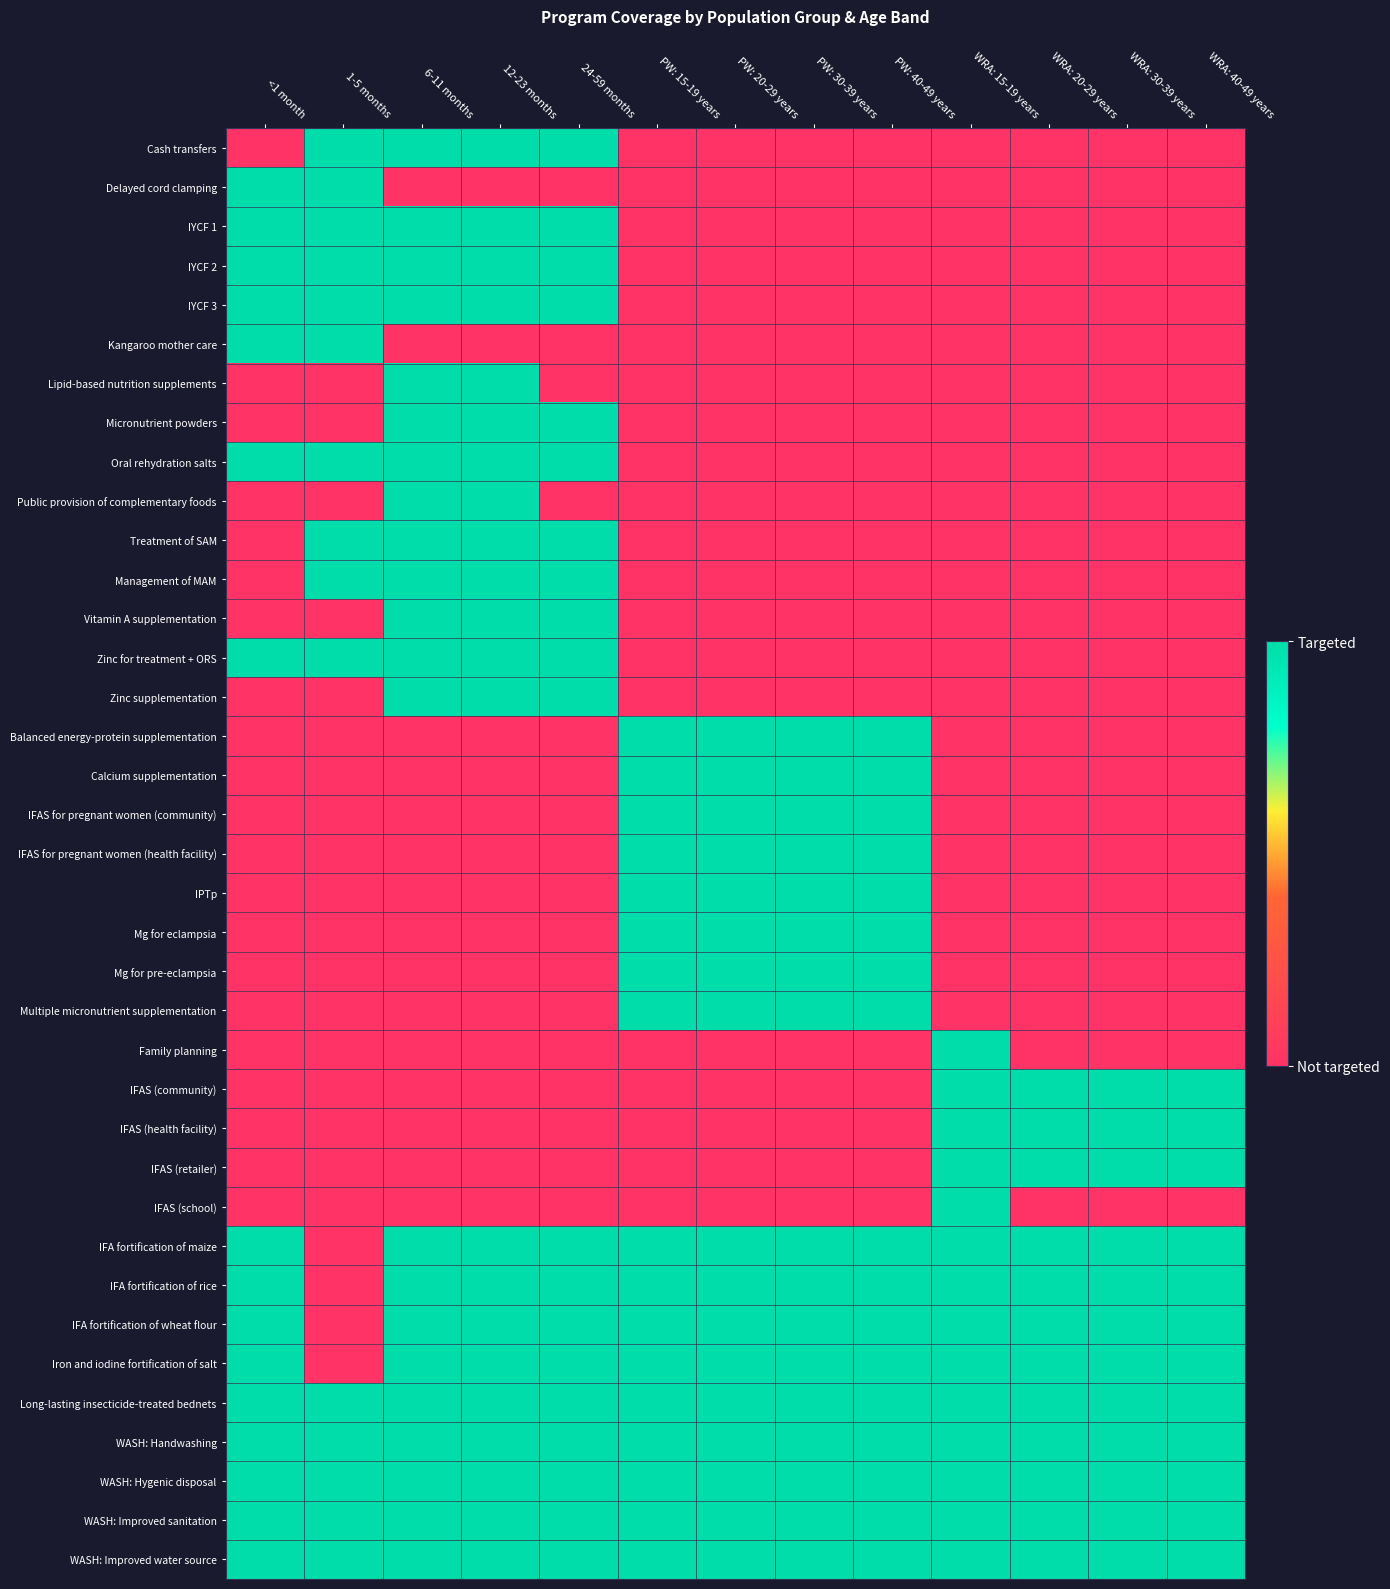

Reading right to left, list all the values displayed in this chart.

Cash transfers: WRA: 40-49 years=0	WRA: 30-39 years=0	WRA: 20-29 years=0	WRA: 15-19 years=0	PW: 40-49 years=0	PW: 30-39 years=0	PW: 20-29 years=0	PW: 15-19 years=0	24-59 months=1	12-23 months=1	6-11 months=1	1-5 months=1	<1 month=0
Delayed cord clamping: WRA: 40-49 years=0	WRA: 30-39 years=0	WRA: 20-29 years=0	WRA: 15-19 years=0	PW: 40-49 years=0	PW: 30-39 years=0	PW: 20-29 years=0	PW: 15-19 years=0	24-59 months=0	12-23 months=0	6-11 months=0	1-5 months=1	<1 month=1
IYCF 1: WRA: 40-49 years=0	WRA: 30-39 years=0	WRA: 20-29 years=0	WRA: 15-19 years=0	PW: 40-49 years=0	PW: 30-39 years=0	PW: 20-29 years=0	PW: 15-19 years=0	24-59 months=1	12-23 months=1	6-11 months=1	1-5 months=1	<1 month=1
IYCF 2: WRA: 40-49 years=0	WRA: 30-39 years=0	WRA: 20-29 years=0	WRA: 15-19 years=0	PW: 40-49 years=0	PW: 30-39 years=0	PW: 20-29 years=0	PW: 15-19 years=0	24-59 months=1	12-23 months=1	6-11 months=1	1-5 months=1	<1 month=1
IYCF 3: WRA: 40-49 years=0	WRA: 30-39 years=0	WRA: 20-29 years=0	WRA: 15-19 years=0	PW: 40-49 years=0	PW: 30-39 years=0	PW: 20-29 years=0	PW: 15-19 years=0	24-59 months=1	12-23 months=1	6-11 months=1	1-5 months=1	<1 month=1
Kangaroo mother care: WRA: 40-49 years=0	WRA: 30-39 years=0	WRA: 20-29 years=0	WRA: 15-19 years=0	PW: 40-49 years=0	PW: 30-39 years=0	PW: 20-29 years=0	PW: 15-19 years=0	24-59 months=0	12-23 months=0	6-11 months=0	1-5 months=1	<1 month=1
Lipid-based nutrition supplements: WRA: 40-49 years=0	WRA: 30-39 years=0	WRA: 20-29 years=0	WRA: 15-19 years=0	PW: 40-49 years=0	PW: 30-39 years=0	PW: 20-29 years=0	PW: 15-19 years=0	24-59 months=0	12-23 months=1	6-11 months=1	1-5 months=0	<1 month=0
Micronutrient powders: WRA: 40-49 years=0	WRA: 30-39 years=0	WRA: 20-29 years=0	WRA: 15-19 years=0	PW: 40-49 years=0	PW: 30-39 years=0	PW: 20-29 years=0	PW: 15-19 years=0	24-59 months=1	12-23 months=1	6-11 months=1	1-5 months=0	<1 month=0
Oral rehydration salts: WRA: 40-49 years=0	WRA: 30-39 years=0	WRA: 20-29 years=0	WRA: 15-19 years=0	PW: 40-49 years=0	PW: 30-39 years=0	PW: 20-29 years=0	PW: 15-19 years=0	24-59 months=1	12-23 months=1	6-11 months=1	1-5 months=1	<1 month=1
Public provision of complementary foods: WRA: 40-49 years=0	WRA: 30-39 years=0	WRA: 20-29 years=0	WRA: 15-19 years=0	PW: 40-49 years=0	PW: 30-39 years=0	PW: 20-29 years=0	PW: 15-19 years=0	24-59 months=0	12-23 months=1	6-11 months=1	1-5 months=0	<1 month=0
Treatment of SAM: WRA: 40-49 years=0	WRA: 30-39 years=0	WRA: 20-29 years=0	WRA: 15-19 years=0	PW: 40-49 years=0	PW: 30-39 years=0	PW: 20-29 years=0	PW: 15-19 years=0	24-59 months=1	12-23 months=1	6-11 months=1	1-5 months=1	<1 month=0
Management of MAM: WRA: 40-49 years=0	WRA: 30-39 years=0	WRA: 20-29 years=0	WRA: 15-19 years=0	PW: 40-49 years=0	PW: 30-39 years=0	PW: 20-29 years=0	PW: 15-19 years=0	24-59 months=1	12-23 months=1	6-11 months=1	1-5 months=1	<1 month=0
Vitamin A supplementation: WRA: 40-49 years=0	WRA: 30-39 years=0	WRA: 20-29 years=0	WRA: 15-19 years=0	PW: 40-49 years=0	PW: 30-39 years=0	PW: 20-29 years=0	PW: 15-19 years=0	24-59 months=1	12-23 months=1	6-11 months=1	1-5 months=0	<1 month=0
Zinc for treatment + ORS: WRA: 40-49 years=0	WRA: 30-39 years=0	WRA: 20-29 years=0	WRA: 15-19 years=0	PW: 40-49 years=0	PW: 30-39 years=0	PW: 20-29 years=0	PW: 15-19 years=0	24-59 months=1	12-23 months=1	6-11 months=1	1-5 months=1	<1 month=1
Zinc supplementation: WRA: 40-49 years=0	WRA: 30-39 years=0	WRA: 20-29 years=0	WRA: 15-19 years=0	PW: 40-49 years=0	PW: 30-39 years=0	PW: 20-29 years=0	PW: 15-19 years=0	24-59 months=1	12-23 months=1	6-11 months=1	1-5 months=0	<1 month=0
Balanced energy-protein supplementation: WRA: 40-49 years=0	WRA: 30-39 years=0	WRA: 20-29 years=0	WRA: 15-19 years=0	PW: 40-49 years=1	PW: 30-39 years=1	PW: 20-29 years=1	PW: 15-19 years=1	24-59 months=0	12-23 months=0	6-11 months=0	1-5 months=0	<1 month=0
Calcium supplementation: WRA: 40-49 years=0	WRA: 30-39 years=0	WRA: 20-29 years=0	WRA: 15-19 years=0	PW: 40-49 years=1	PW: 30-39 years=1	PW: 20-29 years=1	PW: 15-19 years=1	24-59 months=0	12-23 months=0	6-11 months=0	1-5 months=0	<1 month=0
IFAS for pregnant women (community): WRA: 40-49 years=0	WRA: 30-39 years=0	WRA: 20-29 years=0	WRA: 15-19 years=0	PW: 40-49 years=1	PW: 30-39 years=1	PW: 20-29 years=1	PW: 15-19 years=1	24-59 months=0	12-23 months=0	6-11 months=0	1-5 months=0	<1 month=0
IFAS for pregnant women (health facility): WRA: 40-49 years=0	WRA: 30-39 years=0	WRA: 20-29 years=0	WRA: 15-19 years=0	PW: 40-49 years=1	PW: 30-39 years=1	PW: 20-29 years=1	PW: 15-19 years=1	24-59 months=0	12-23 months=0	6-11 months=0	1-5 months=0	<1 month=0
IPTp: WRA: 40-49 years=0	WRA: 30-39 years=0	WRA: 20-29 years=0	WRA: 15-19 years=0	PW: 40-49 years=1	PW: 30-39 years=1	PW: 20-29 years=1	PW: 15-19 years=1	24-59 months=0	12-23 months=0	6-11 months=0	1-5 months=0	<1 month=0
Mg for eclampsia: WRA: 40-49 years=0	WRA: 30-39 years=0	WRA: 20-29 years=0	WRA: 15-19 years=0	PW: 40-49 years=1	PW: 30-39 years=1	PW: 20-29 years=1	PW: 15-19 years=1	24-59 months=0	12-23 months=0	6-11 months=0	1-5 months=0	<1 month=0
Mg for pre-eclampsia: WRA: 40-49 years=0	WRA: 30-39 years=0	WRA: 20-29 years=0	WRA: 15-19 years=0	PW: 40-49 years=1	PW: 30-39 years=1	PW: 20-29 years=1	PW: 15-19 years=1	24-59 months=0	12-23 months=0	6-11 months=0	1-5 months=0	<1 month=0
Multiple micronutrient supplementation: WRA: 40-49 years=0	WRA: 30-39 years=0	WRA: 20-29 years=0	WRA: 15-19 years=0	PW: 40-49 years=1	PW: 30-39 years=1	PW: 20-29 years=1	PW: 15-19 years=1	24-59 months=0	12-23 months=0	6-11 months=0	1-5 months=0	<1 month=0
Family planning: WRA: 40-49 years=0	WRA: 30-39 years=0	WRA: 20-29 years=0	WRA: 15-19 years=1	PW: 40-49 years=0	PW: 30-39 years=0	PW: 20-29 years=0	PW: 15-19 years=0	24-59 months=0	12-23 months=0	6-11 months=0	1-5 months=0	<1 month=0
IFAS (community): WRA: 40-49 years=1	WRA: 30-39 years=1	WRA: 20-29 years=1	WRA: 15-19 years=1	PW: 40-49 years=0	PW: 30-39 years=0	PW: 20-29 years=0	PW: 15-19 years=0	24-59 months=0	12-23 months=0	6-11 months=0	1-5 months=0	<1 month=0
IFAS (health facility): WRA: 40-49 years=1	WRA: 30-39 years=1	WRA: 20-29 years=1	WRA: 15-19 years=1	PW: 40-49 years=0	PW: 30-39 years=0	PW: 20-29 years=0	PW: 15-19 years=0	24-59 months=0	12-23 months=0	6-11 months=0	1-5 months=0	<1 month=0
IFAS (retailer): WRA: 40-49 years=1	WRA: 30-39 years=1	WRA: 20-29 years=1	WRA: 15-19 years=1	PW: 40-49 years=0	PW: 30-39 years=0	PW: 20-29 years=0	PW: 15-19 years=0	24-59 months=0	12-23 months=0	6-11 months=0	1-5 months=0	<1 month=0
IFAS (school): WRA: 40-49 years=0	WRA: 30-39 years=0	WRA: 20-29 years=0	WRA: 15-19 years=1	PW: 40-49 years=0	PW: 30-39 years=0	PW: 20-29 years=0	PW: 15-19 years=0	24-59 months=0	12-23 months=0	6-11 months=0	1-5 months=0	<1 month=0
IFA fortification of maize: WRA: 40-49 years=1	WRA: 30-39 years=1	WRA: 20-29 years=1	WRA: 15-19 years=1	PW: 40-49 years=1	PW: 30-39 years=1	PW: 20-29 years=1	PW: 15-19 years=1	24-59 months=1	12-23 months=1	6-11 months=1	1-5 months=0	<1 month=1
IFA fortification of rice: WRA: 40-49 years=1	WRA: 30-39 years=1	WRA: 20-29 years=1	WRA: 15-19 years=1	PW: 40-49 years=1	PW: 30-39 years=1	PW: 20-29 years=1	PW: 15-19 years=1	24-59 months=1	12-23 months=1	6-11 months=1	1-5 months=0	<1 month=1
IFA fortification of wheat flour: WRA: 40-49 years=1	WRA: 30-39 years=1	WRA: 20-29 years=1	WRA: 15-19 years=1	PW: 40-49 years=1	PW: 30-39 years=1	PW: 20-29 years=1	PW: 15-19 years=1	24-59 months=1	12-23 months=1	6-11 months=1	1-5 months=0	<1 month=1
Iron and iodine fortification of salt: WRA: 40-49 years=1	WRA: 30-39 years=1	WRA: 20-29 years=1	WRA: 15-19 years=1	PW: 40-49 years=1	PW: 30-39 years=1	PW: 20-29 years=1	PW: 15-19 years=1	24-59 months=1	12-23 months=1	6-11 months=1	1-5 months=0	<1 month=1
Long-lasting insecticide-treated bednets: WRA: 40-49 years=1	WRA: 30-39 years=1	WRA: 20-29 years=1	WRA: 15-19 years=1	PW: 40-49 years=1	PW: 30-39 years=1	PW: 20-29 years=1	PW: 15-19 years=1	24-59 months=1	12-23 months=1	6-11 months=1	1-5 months=1	<1 month=1
WASH: Handwashing: WRA: 40-49 years=1	WRA: 30-39 years=1	WRA: 20-29 years=1	WRA: 15-19 years=1	PW: 40-49 years=1	PW: 30-39 years=1	PW: 20-29 years=1	PW: 15-19 years=1	24-59 months=1	12-23 months=1	6-11 months=1	1-5 months=1	<1 month=1
WASH: Hygenic disposal: WRA: 40-49 years=1	WRA: 30-39 years=1	WRA: 20-29 years=1	WRA: 15-19 years=1	PW: 40-49 years=1	PW: 30-39 years=1	PW: 20-29 years=1	PW: 15-19 years=1	24-59 months=1	12-23 months=1	6-11 months=1	1-5 months=1	<1 month=1
WASH: Improved sanitation: WRA: 40-49 years=1	WRA: 30-39 years=1	WRA: 20-29 years=1	WRA: 15-19 years=1	PW: 40-49 years=1	PW: 30-39 years=1	PW: 20-29 years=1	PW: 15-19 years=1	24-59 months=1	12-23 months=1	6-11 months=1	1-5 months=1	<1 month=1
WASH: Improved water source: WRA: 40-49 years=1	WRA: 30-39 years=1	WRA: 20-29 years=1	WRA: 15-19 years=1	PW: 40-49 years=1	PW: 30-39 years=1	PW: 20-29 years=1	PW: 15-19 years=1	24-59 months=1	12-23 months=1	6-11 months=1	1-5 months=1	<1 month=1